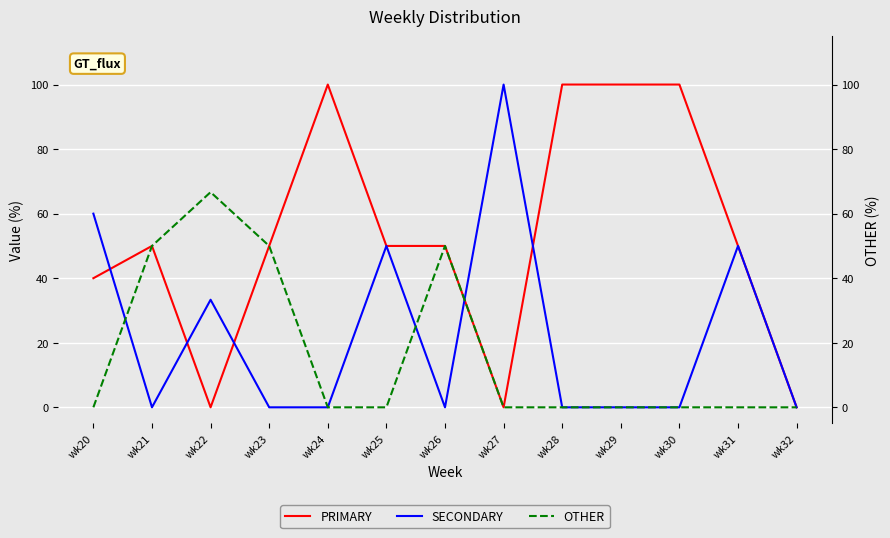

Rank the series at wk23 from highest to lowest value.

PRIMARY, OTHER, SECONDARY